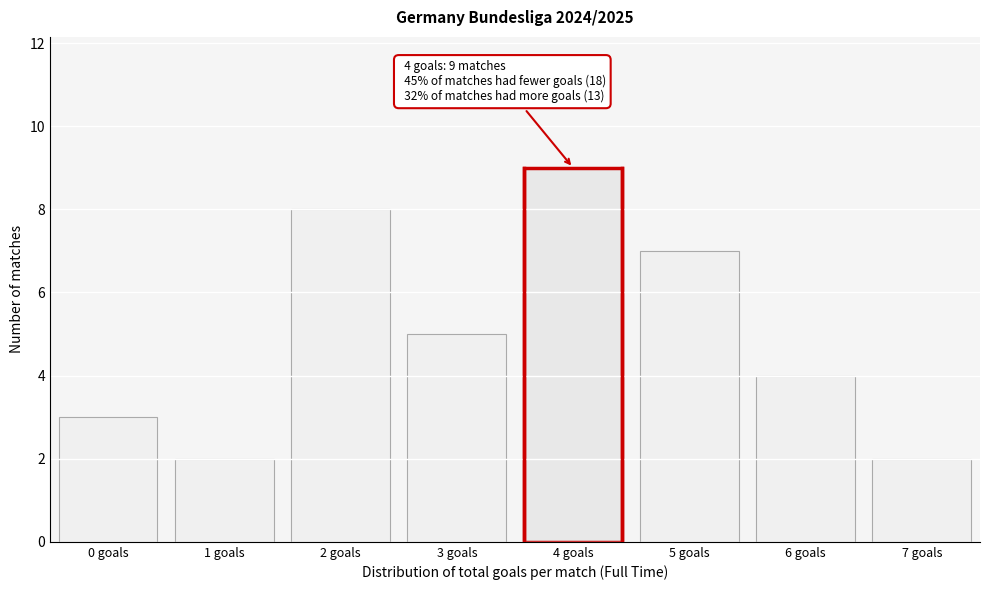

Reading left to right, list all the values displayed in this chart.

3	2	8	5	9	7	4	2